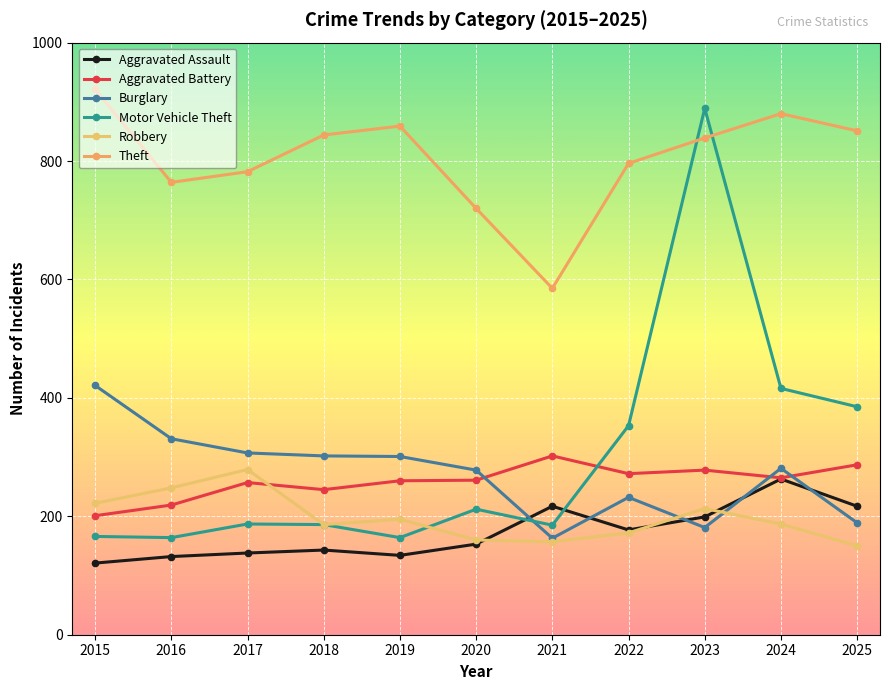

At which label does Aggravated Battery first exceed 261?

2021